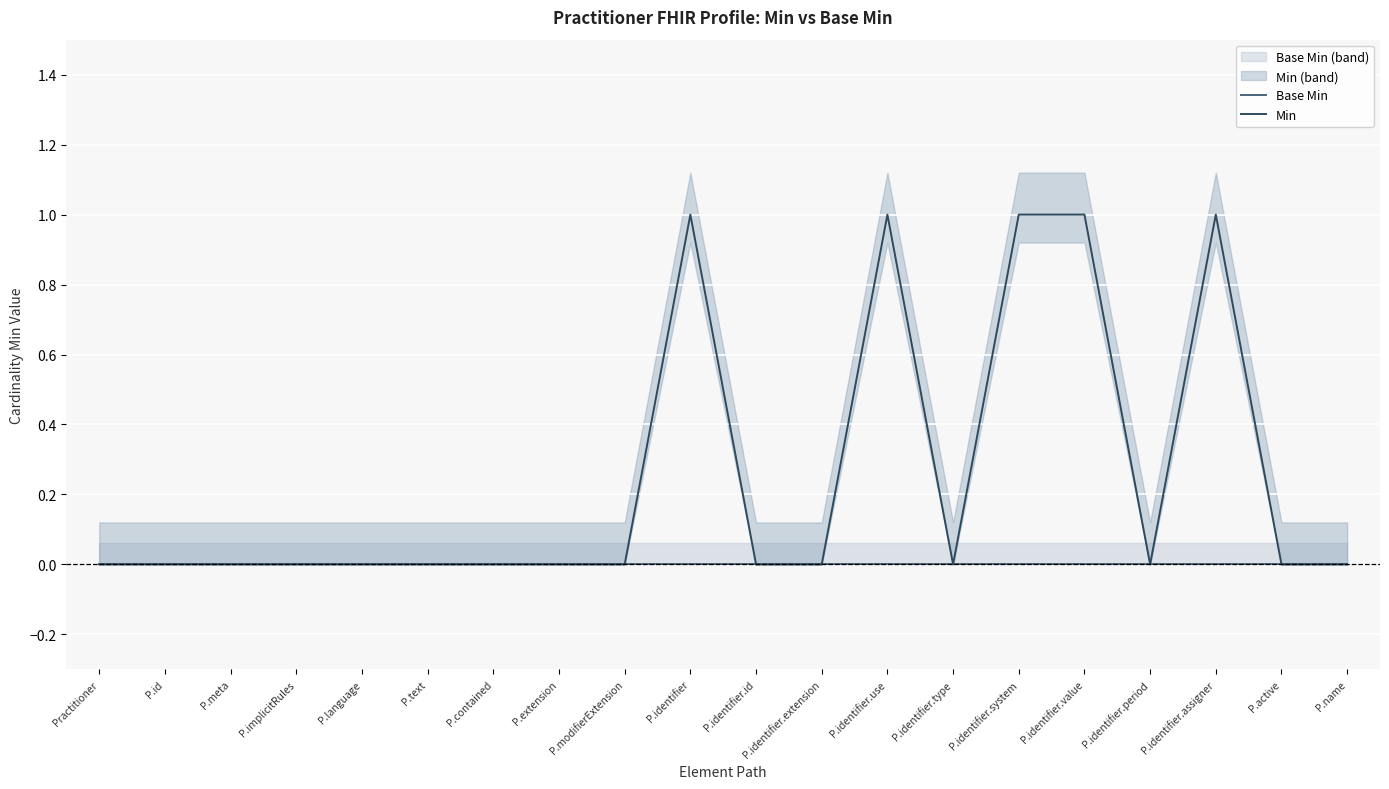

True or false: Base Min and Min cross at least once.

False